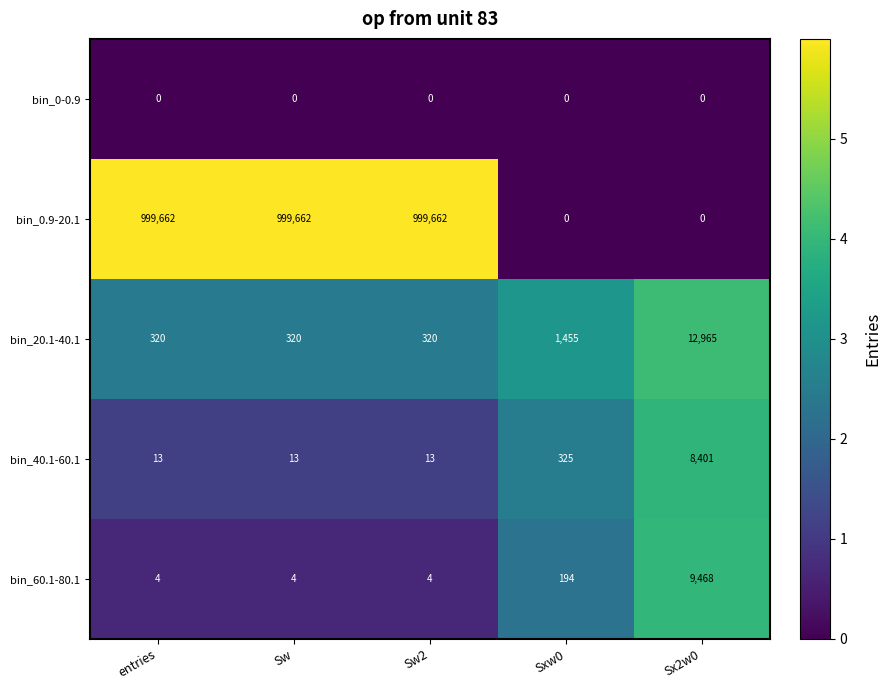

What is the spread (max minus min) of values at Sw2?

999662